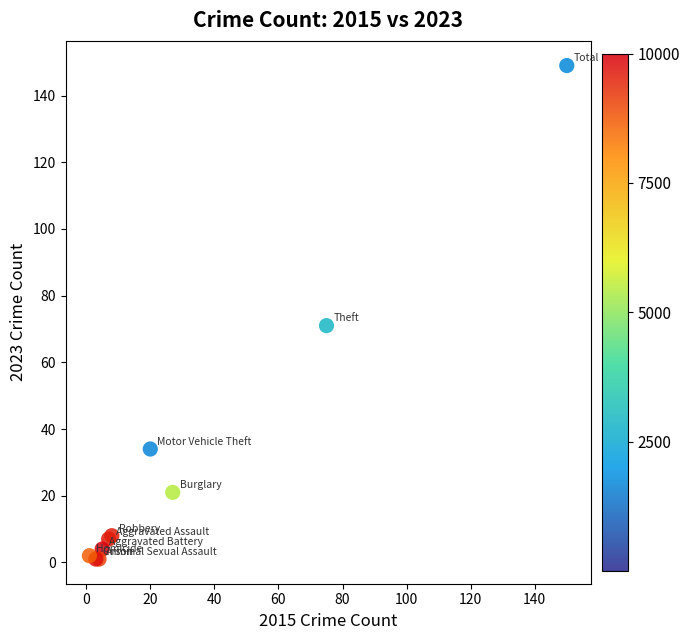

What Y value in the scatter plot is closest to 75?

71